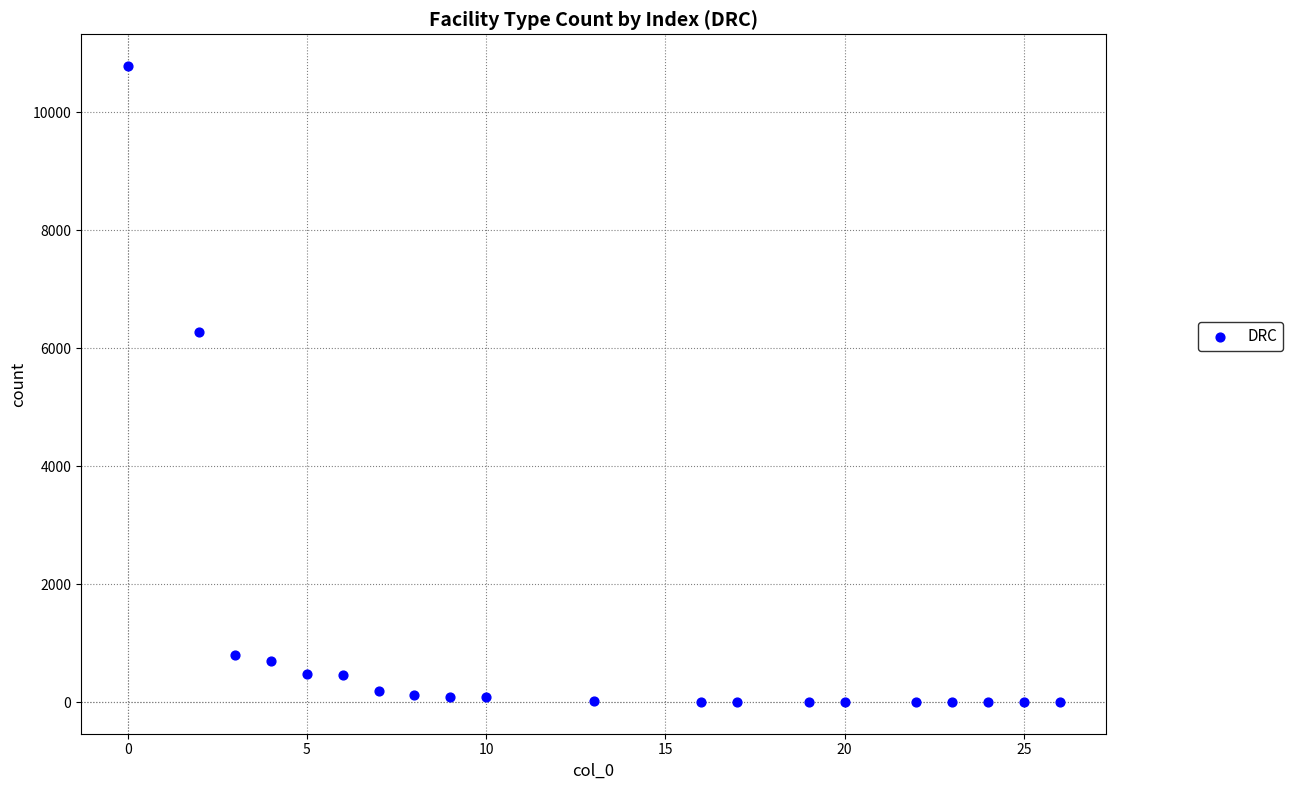

What is the range of Y values (max minus min)?

10775